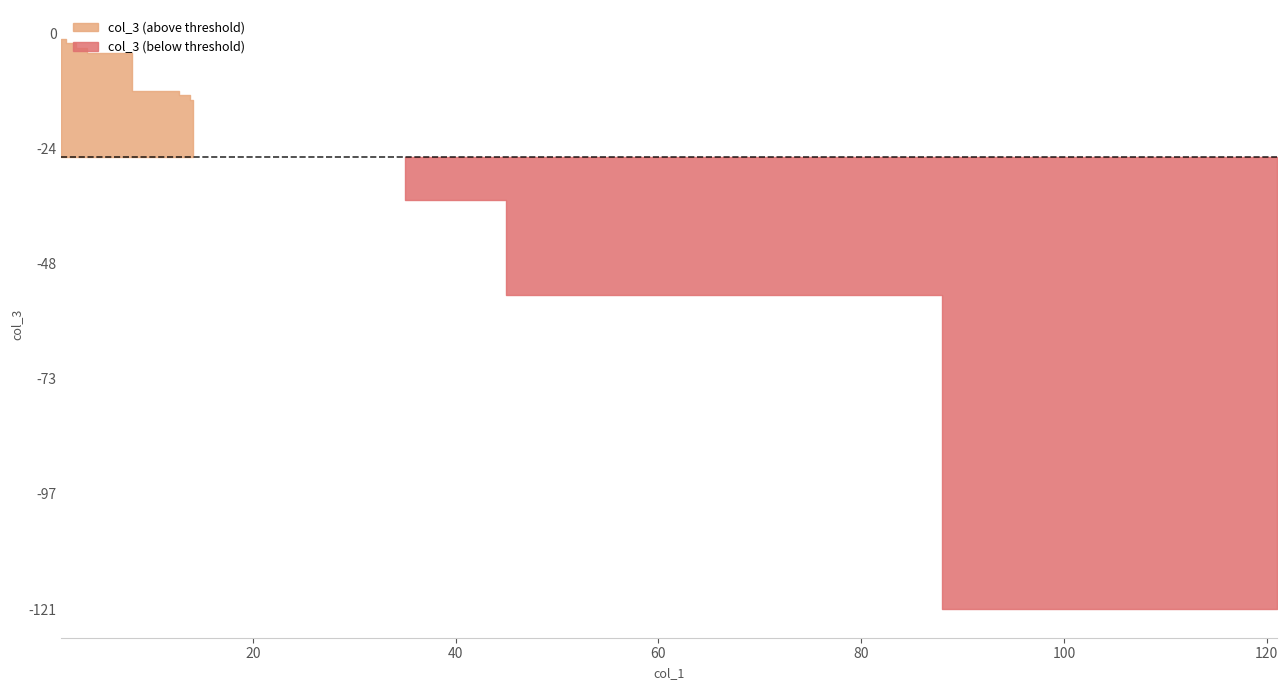

What is the change in value from 1.1 to 12.0?

-11.0